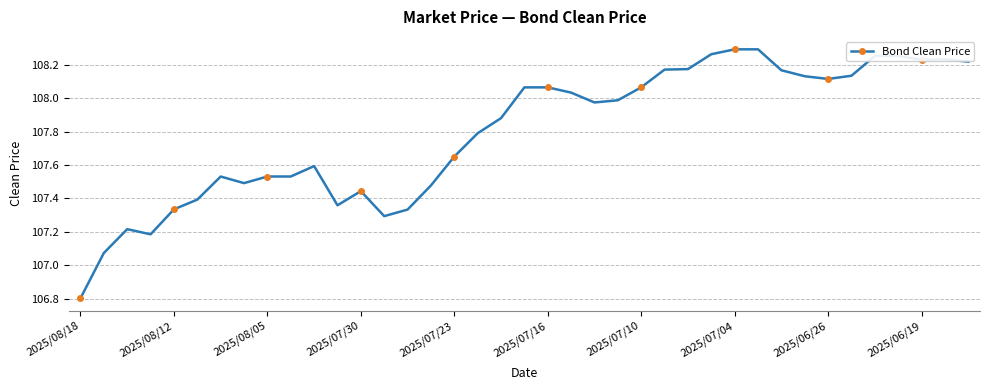

What is the sum of all values?

4204.0